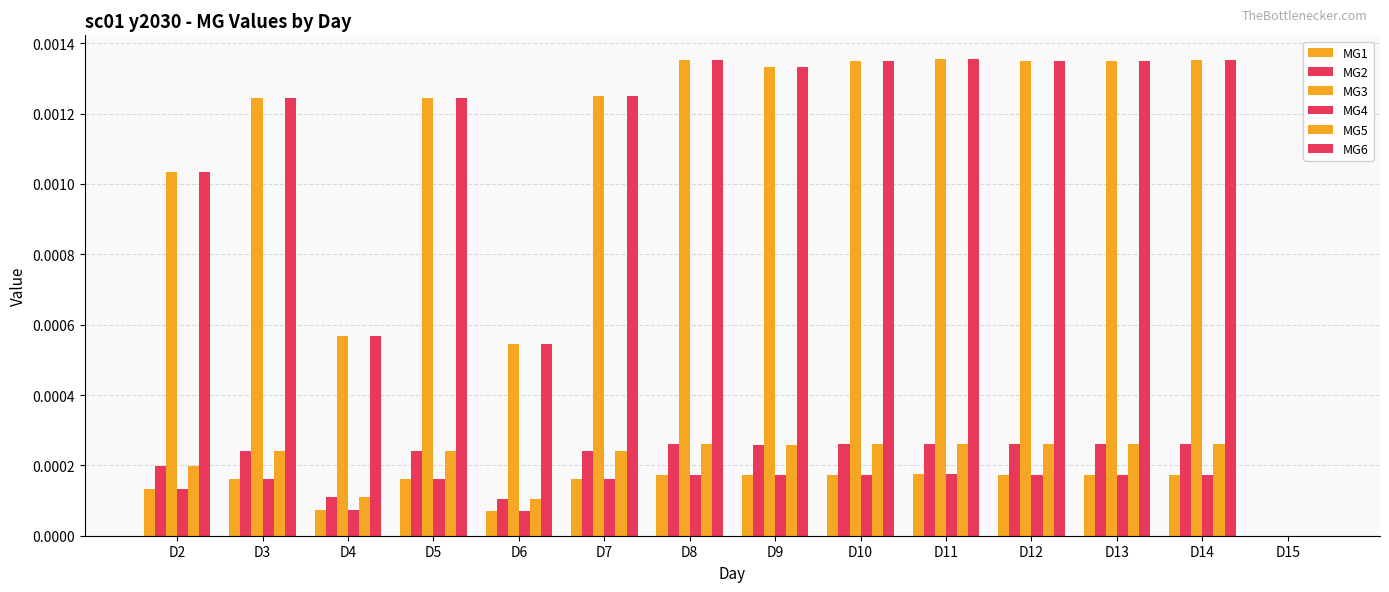

How many groups of bars are there?

14